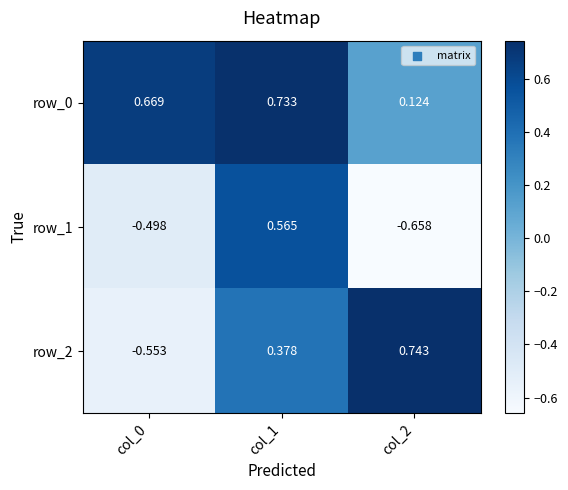

Reading right to left, what are all the values shown in this chart?

row_0: 0.1	0.7	0.7
row_1: -0.7	0.6	-0.5
row_2: 0.7	0.4	-0.6